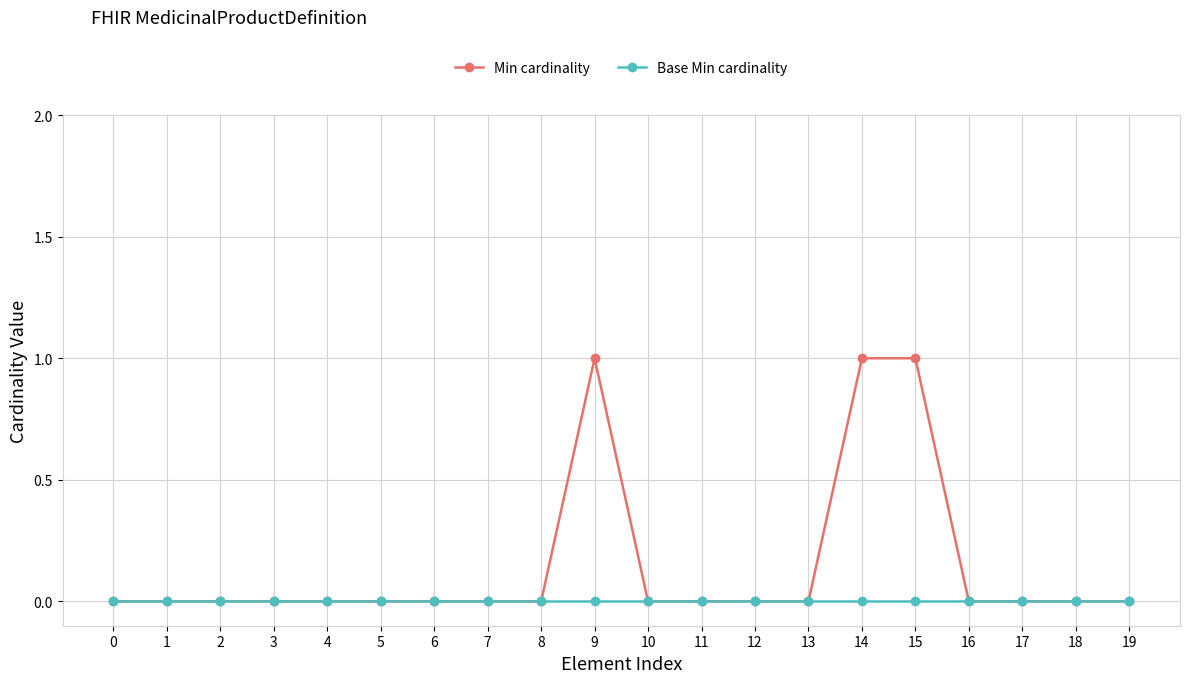

Count the number of data series in this chart.

2